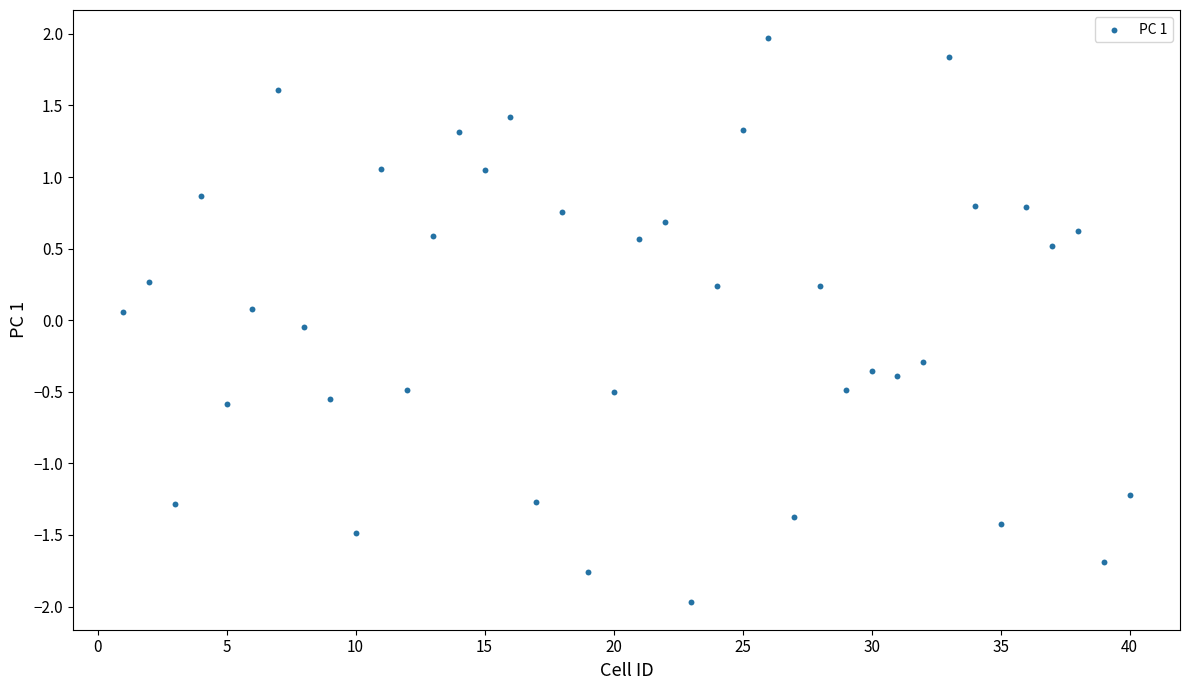

What is the range of X values (max minus min)?

39.0